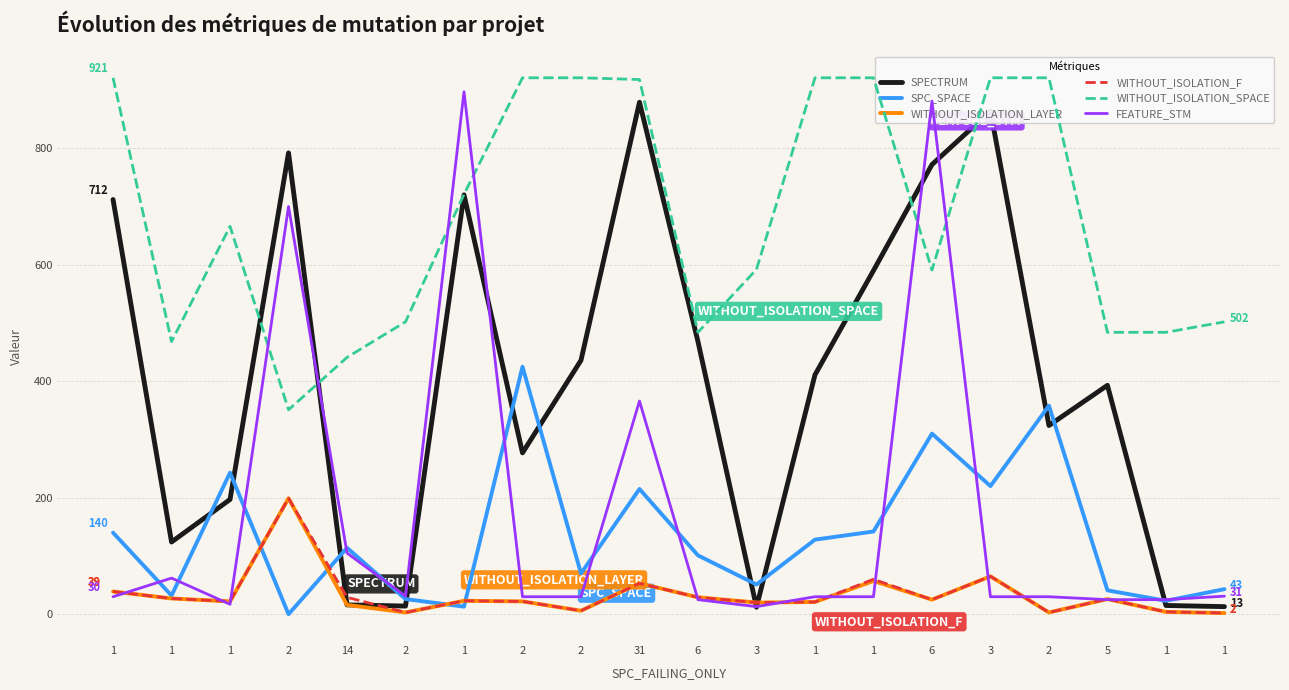

What is the difference between the second highest and minimum values in the SPC_SPACE series?

358